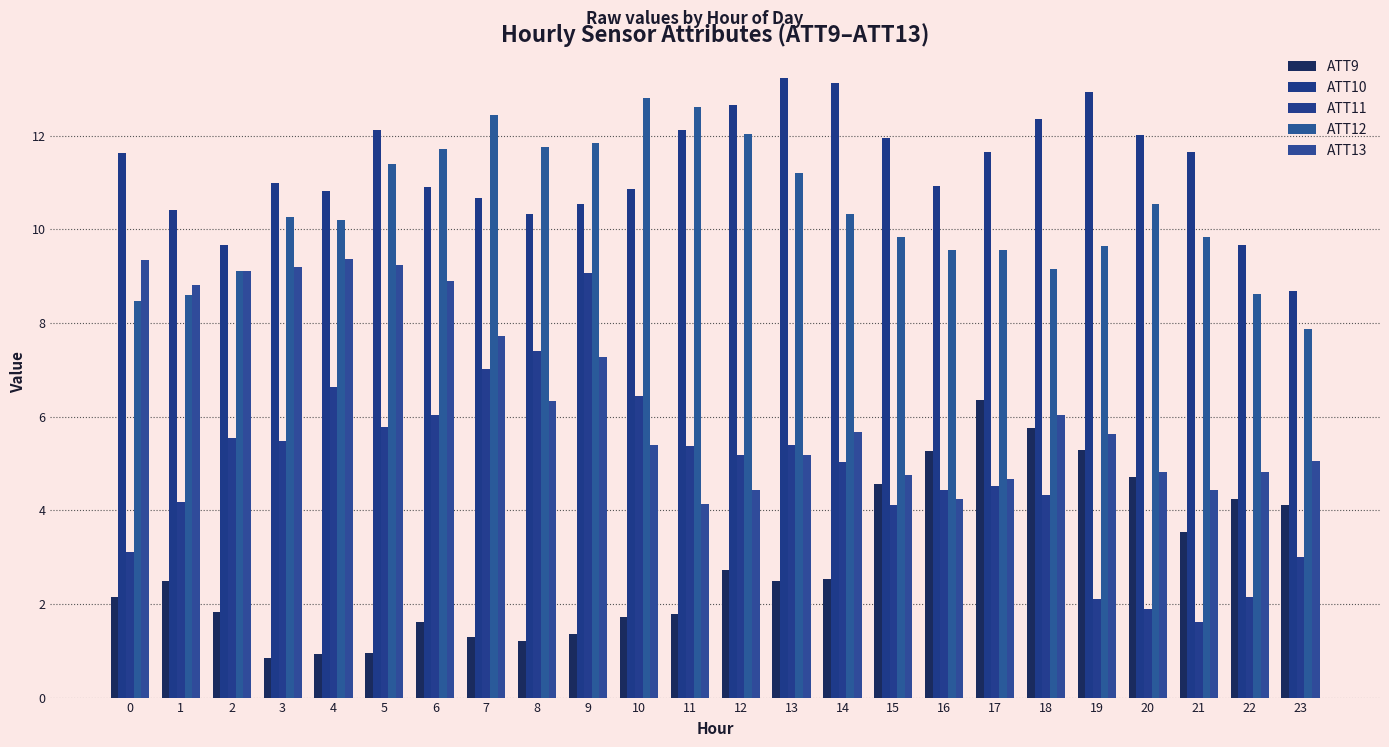

At which label does ATT9 reach its minimum?

3